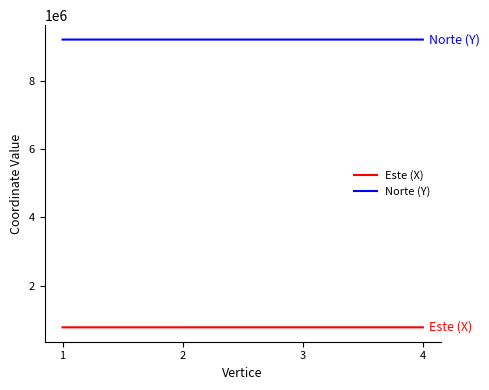

True or false: Este (X) has more than 1 points higher than both neighbors.

False